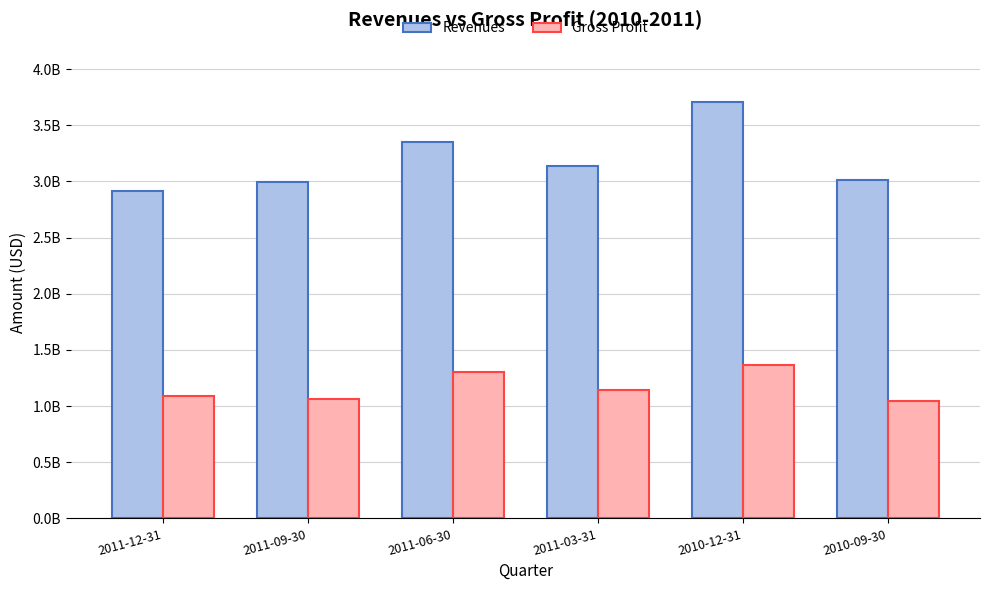

Does the chart contain any negative values?

No